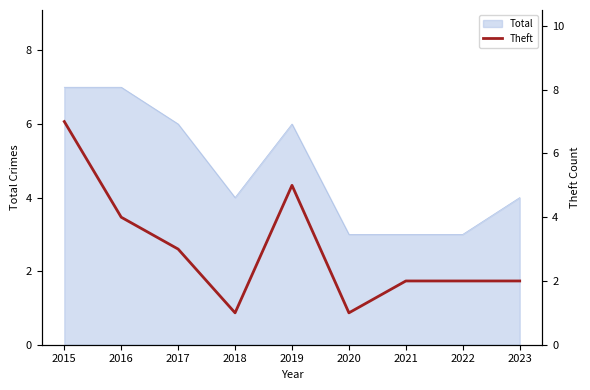

Is it true that the value at 2018 is 2?

False